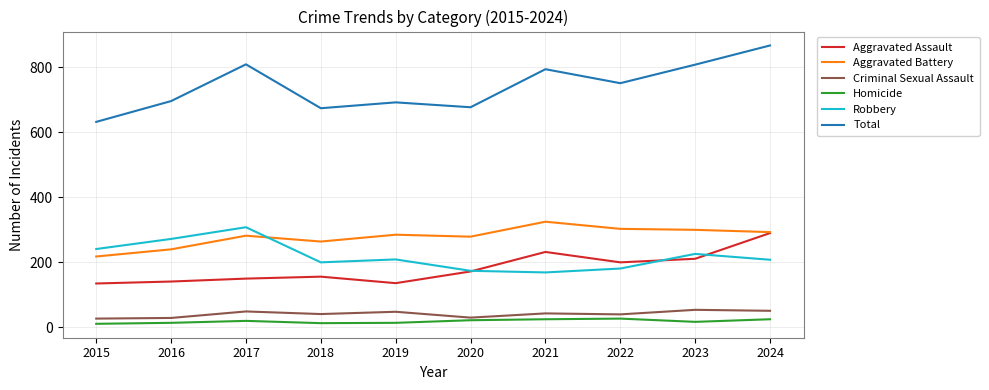

List the series in order of their peak value, lowest first.

Homicide, Criminal Sexual Assault, Aggravated Assault, Robbery, Aggravated Battery, Total